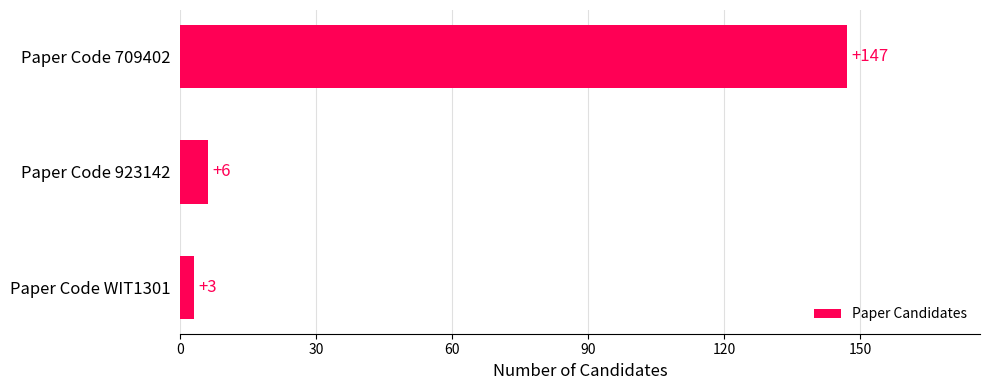

Approximately how many times larger is the value at Paper Code WIT1301 compared to Paper Code 923142?

0.5